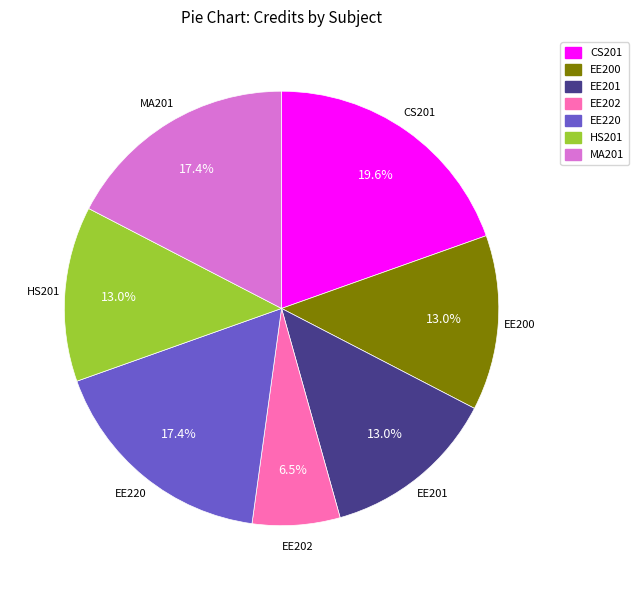

Which category has the biggest portion of the pie?

CS201